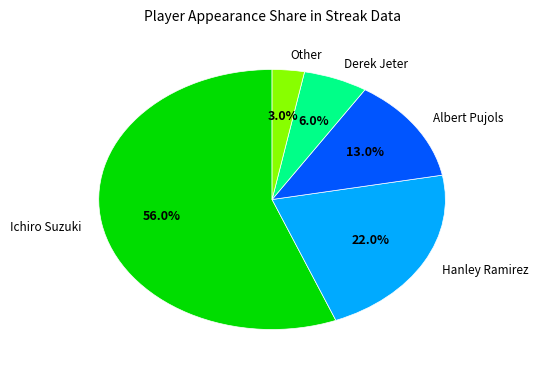

What percentage is the Hanley Ramirez slice, to the nearest percent?

22%